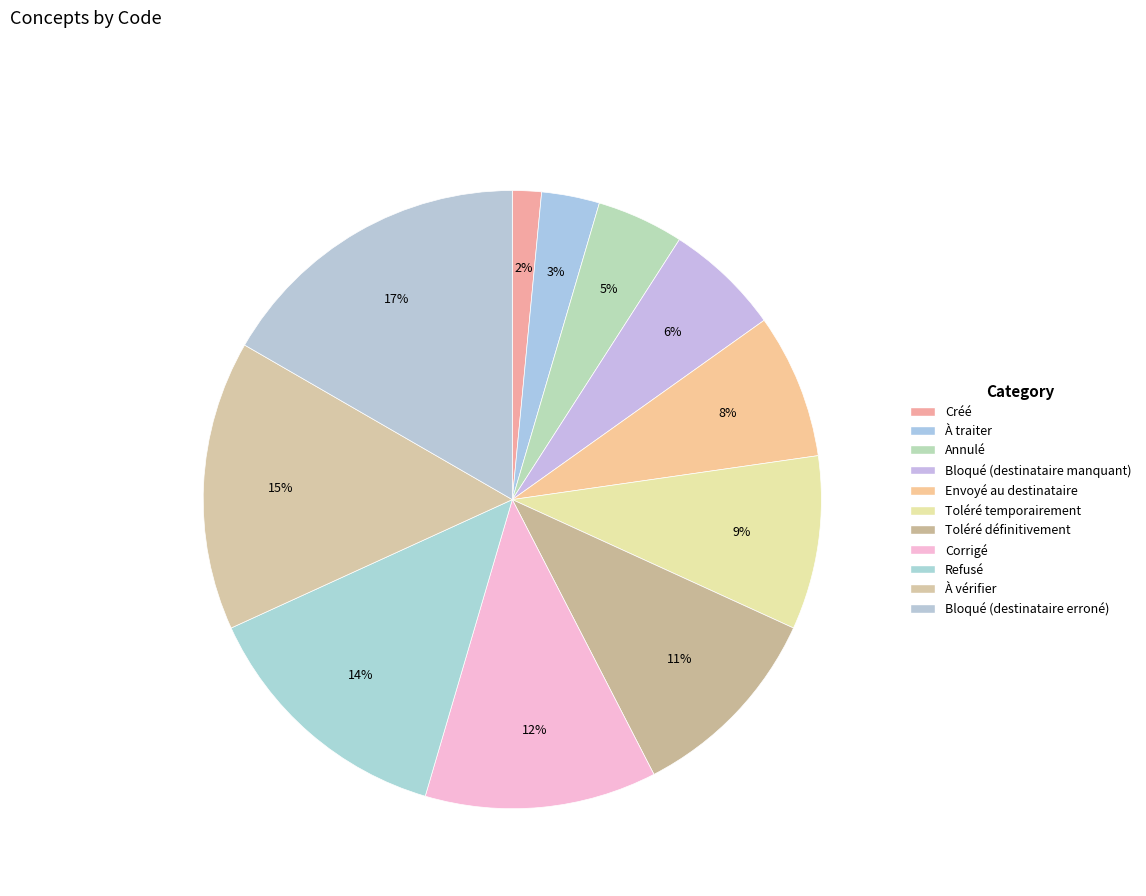

Count the number of slices in the pie.

11